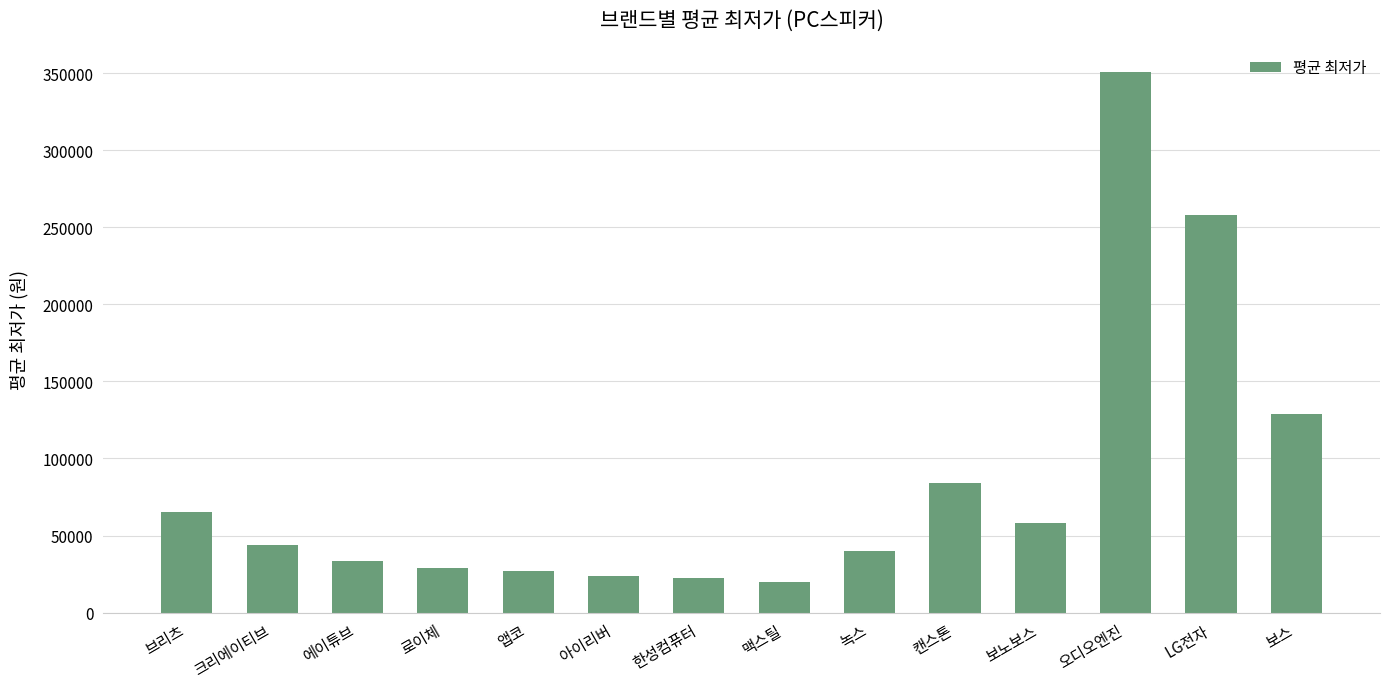

Between 로이체 and 보스, which is larger?

보스